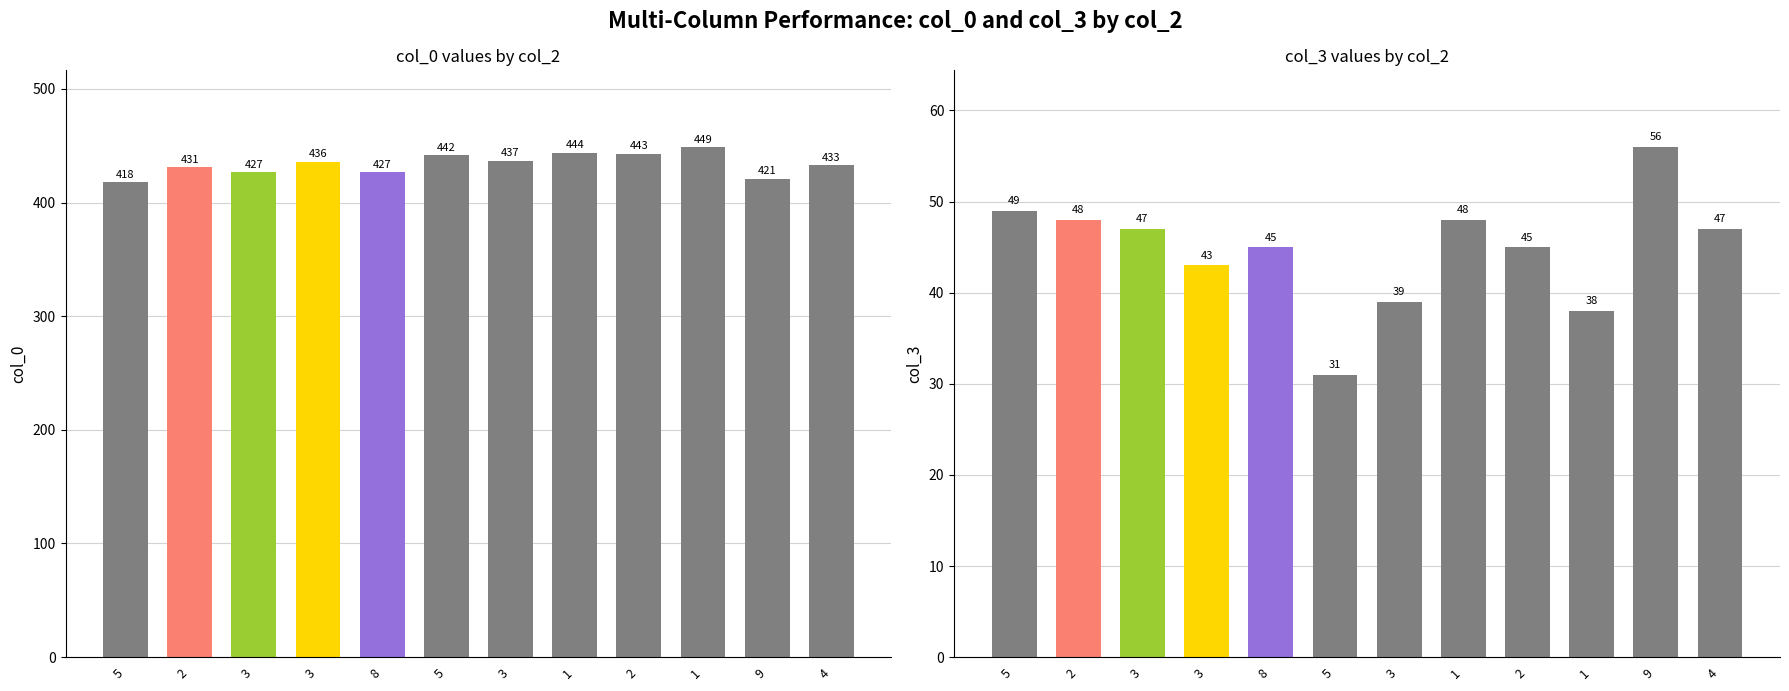

Reading left to right, list all the values displayed in this chart.

col_0: 418	431	427	436	427	442	437	444	443	449	421	433
col_3: 49	48	47	43	45	31	39	48	45	38	56	47